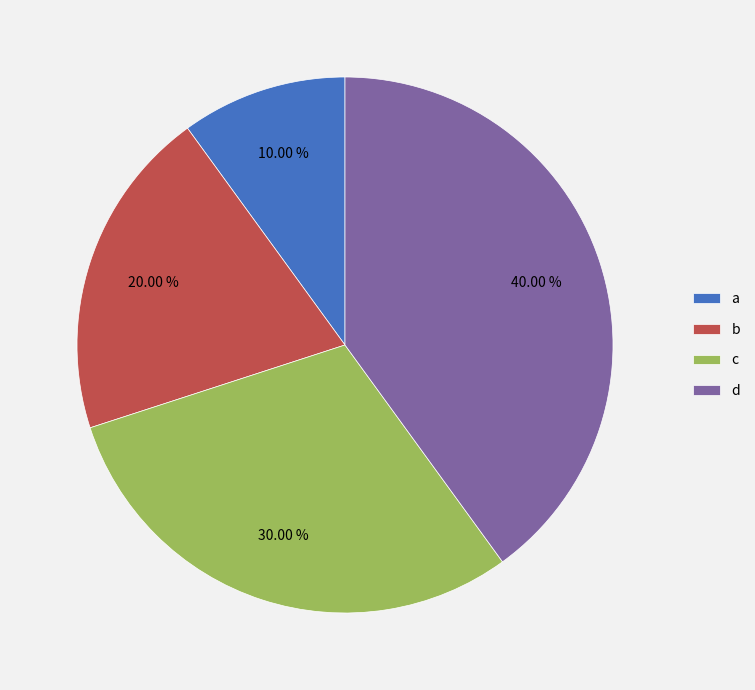

What is the largest slice in the pie chart?

d